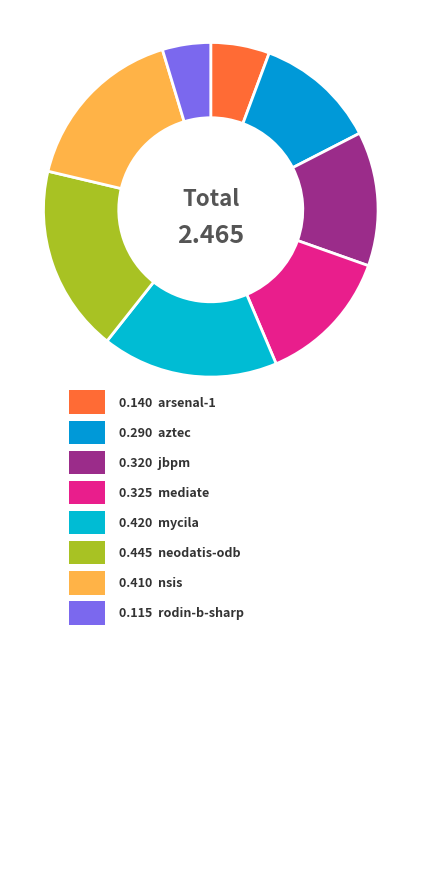

Does any single category account for the majority?

No